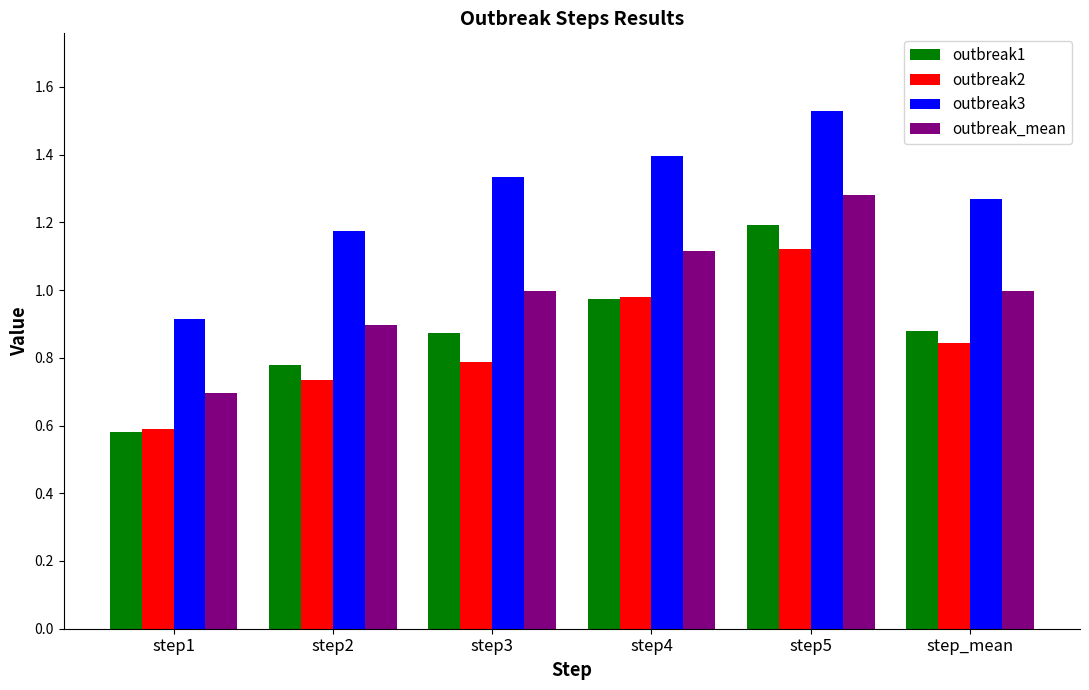

At step3, list the series in order from smallest to largest.

outbreak2, outbreak1, outbreak_mean, outbreak3